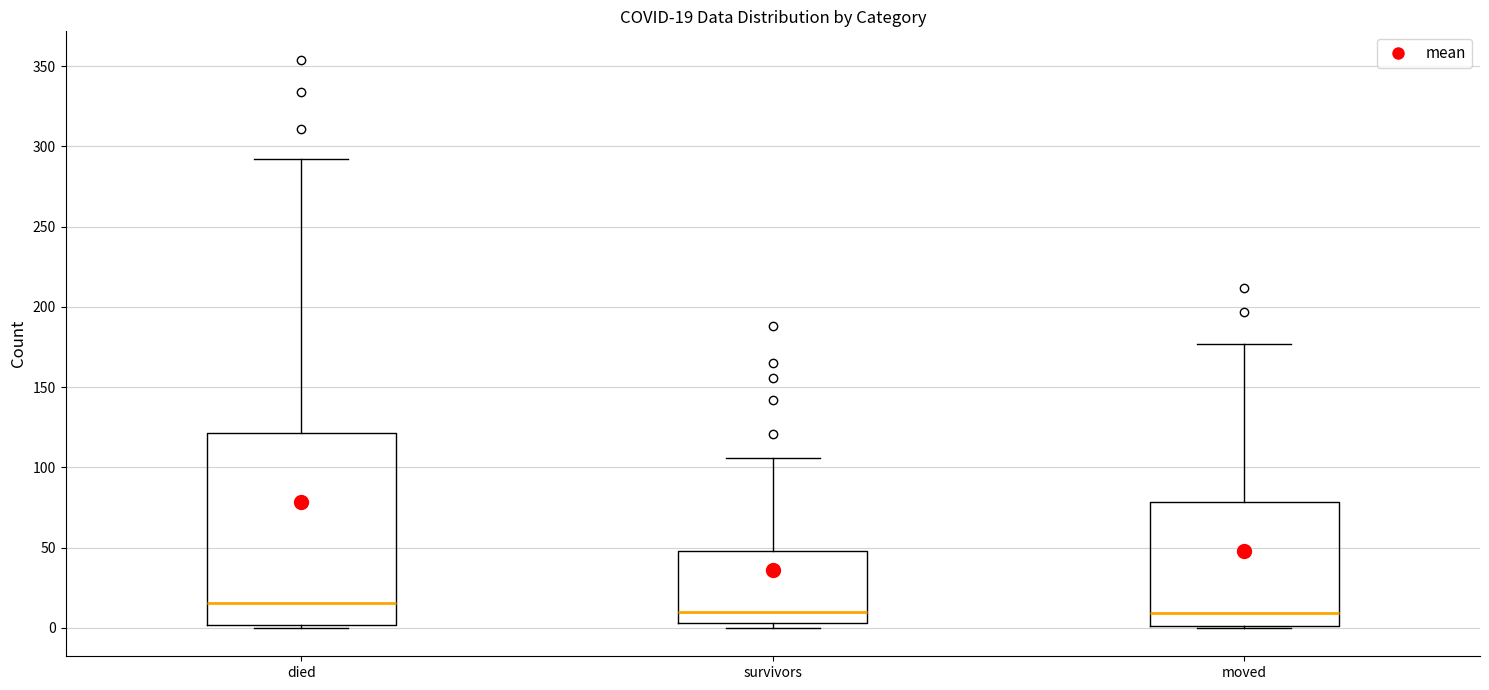

Which box is the tallest, from its lower edge to its upper edge?

died